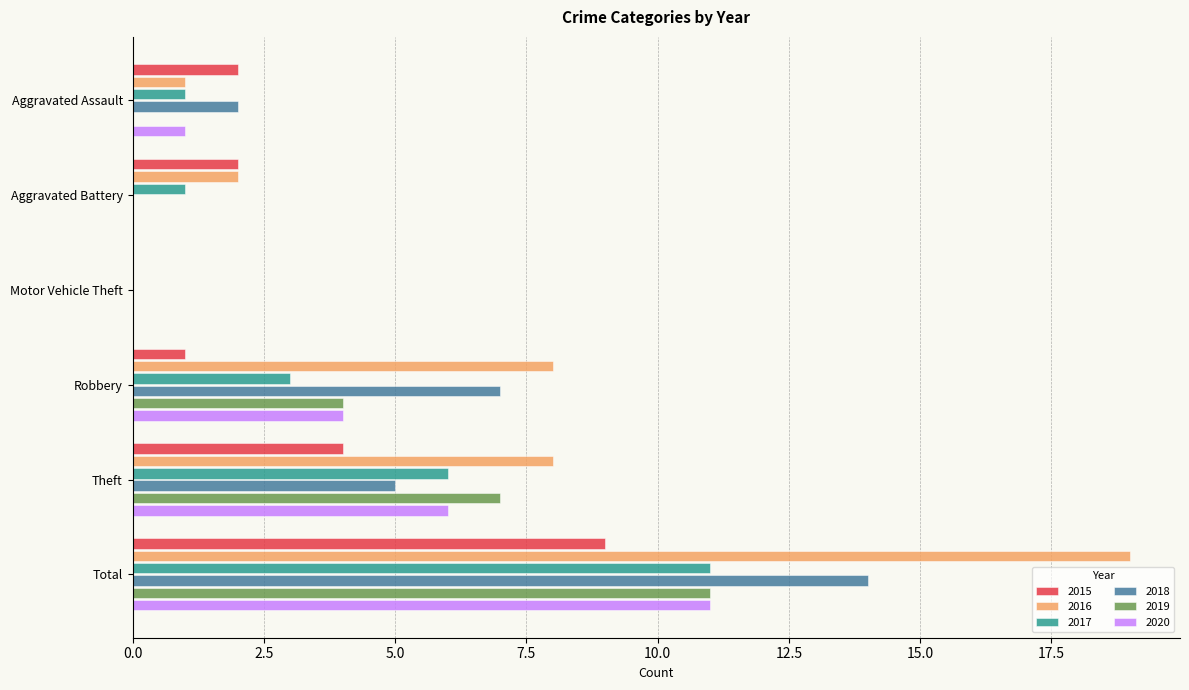

At which category is the sum across all series the highest?

Total